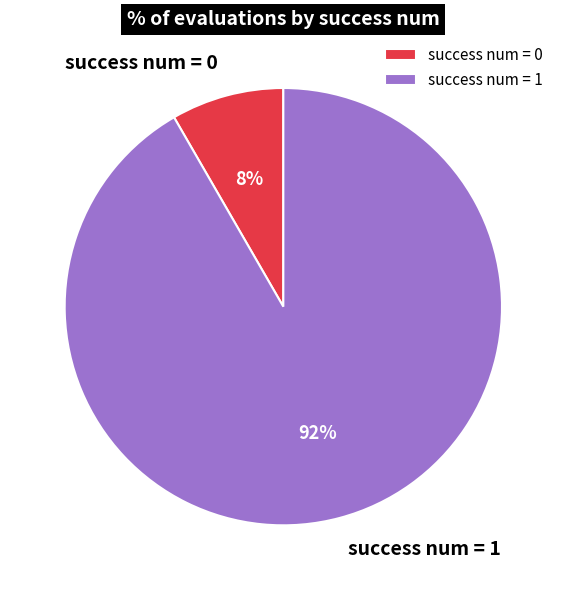

What percentage is the success num = 0 slice, to the nearest percent?

8%